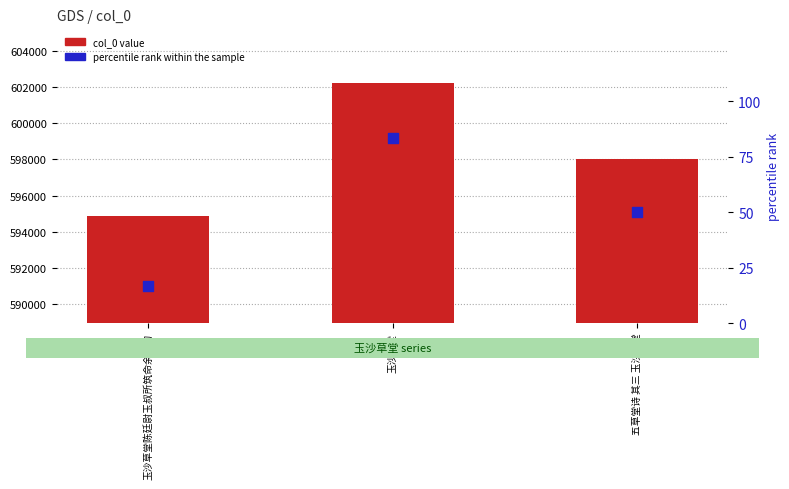

Which series has the widest spread of Y values?

col_0 value